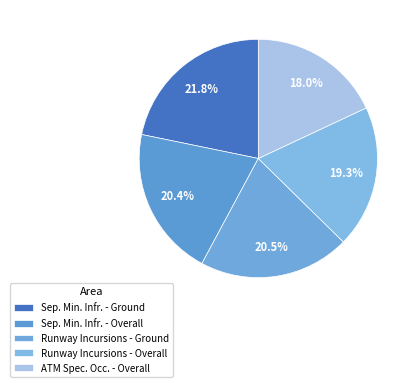

How many slices are in this pie chart?

5